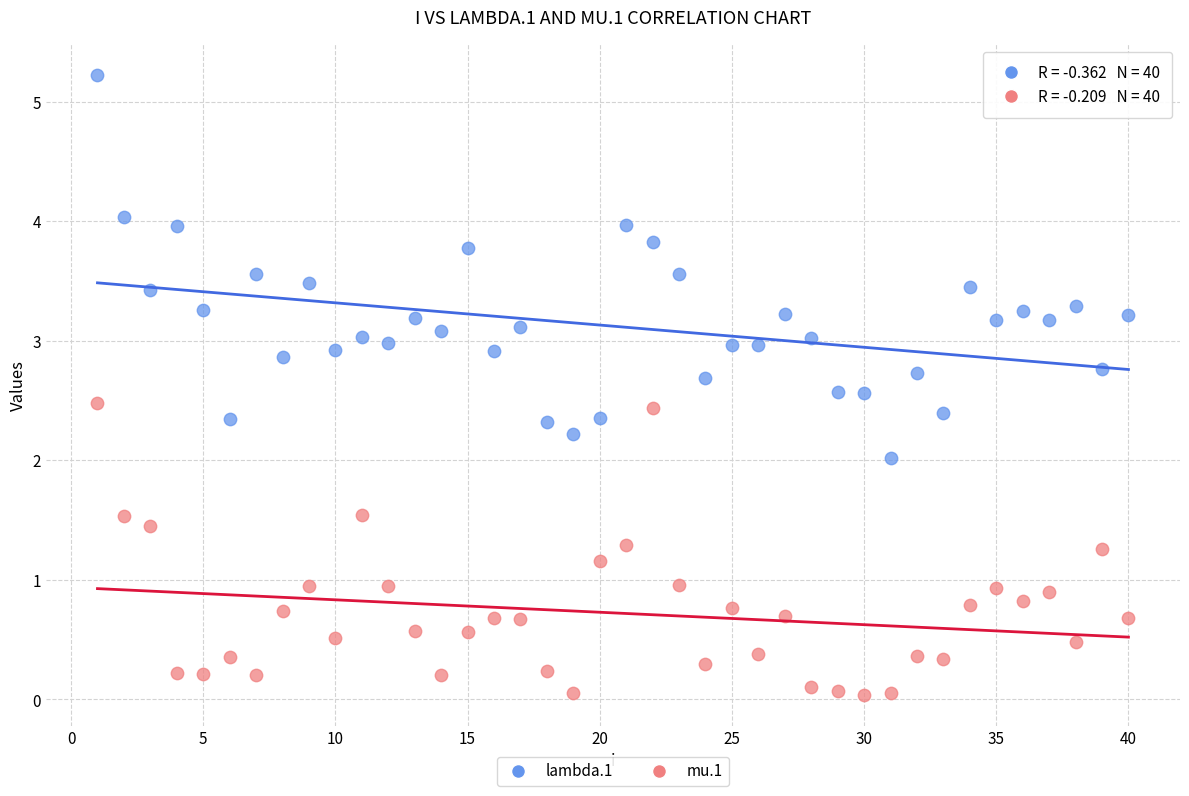

Across all data points, what is the range of Y values (max minus min)?

5.2